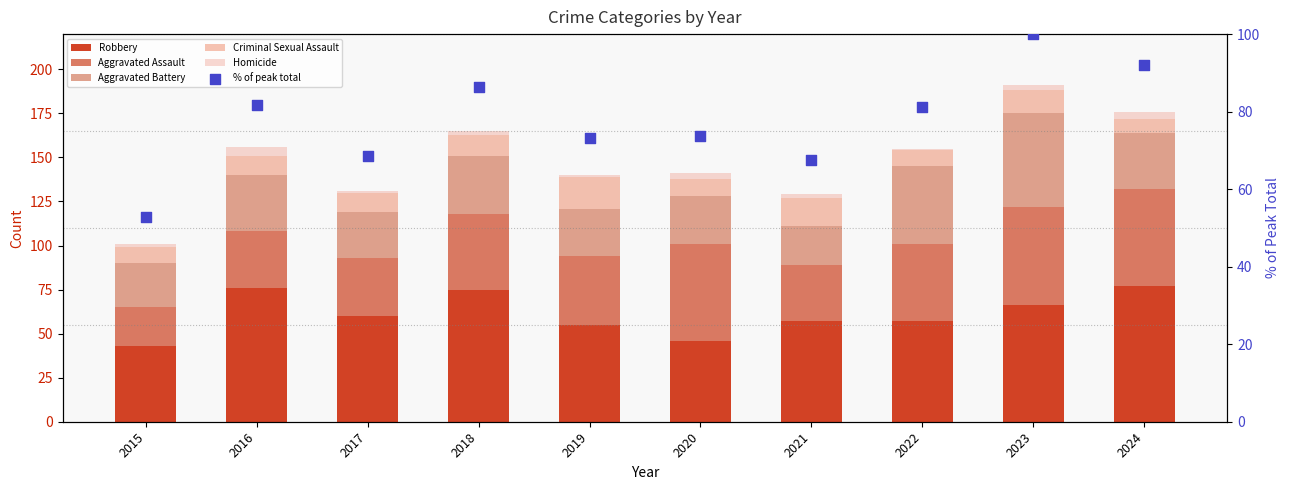

Which series contains the highest Y value?

% of peak total